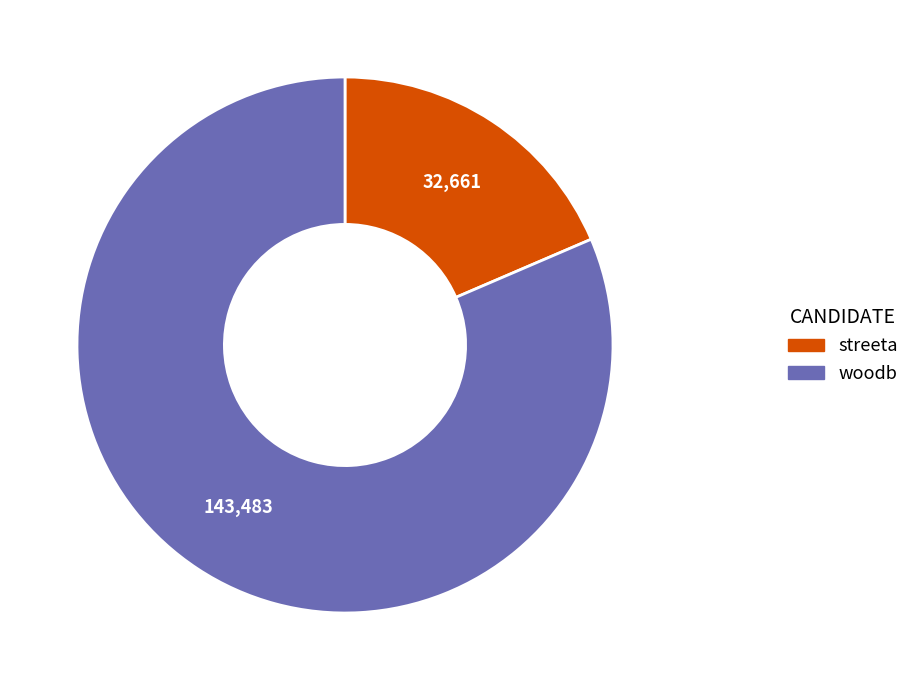

True or false: streeta accounts for 33% of the total.

False